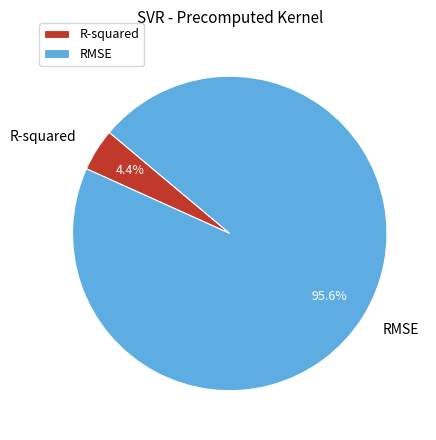

To the nearest percent, what percentage of the pie is R-squared?

4%